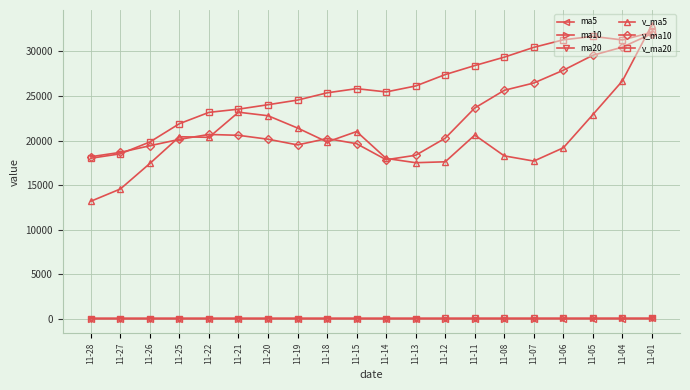

Which series has the largest total across all categories?

v_ma20